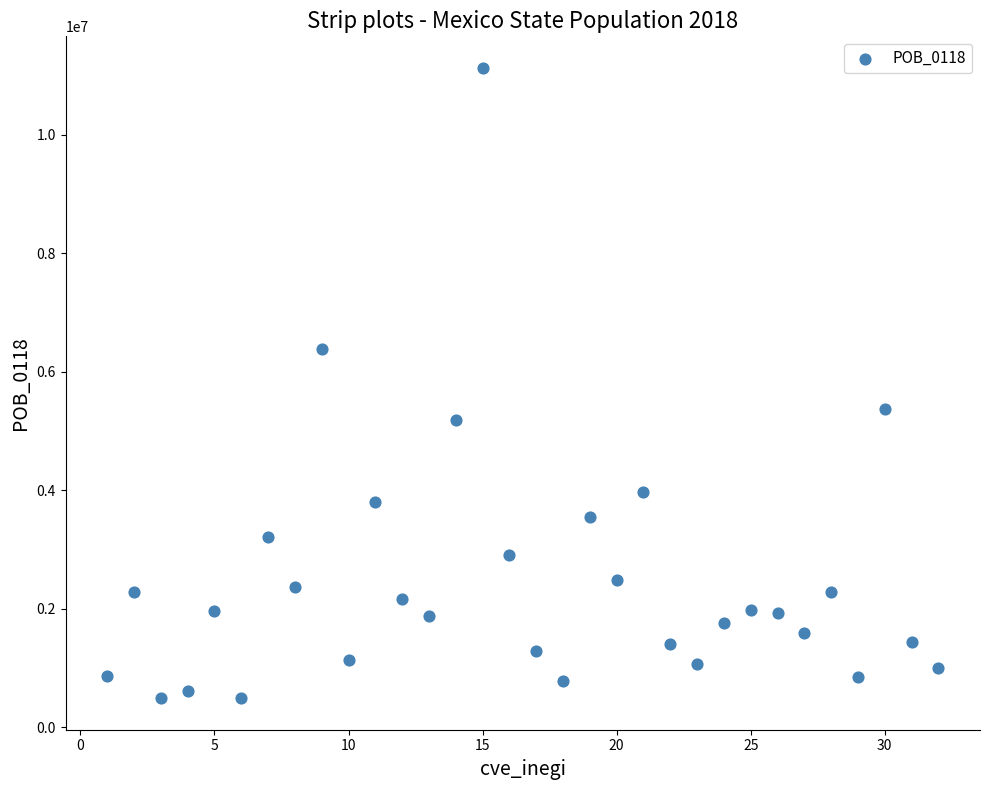

What is the range of X values (max minus min)?

31